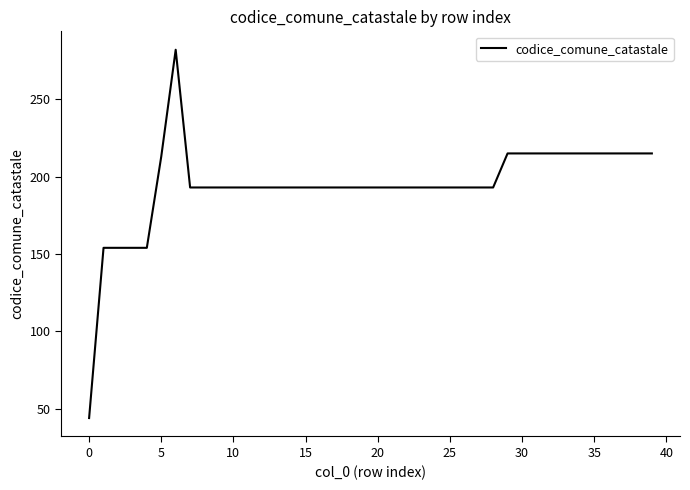

Is this an area chart (filled region under the line)?

No